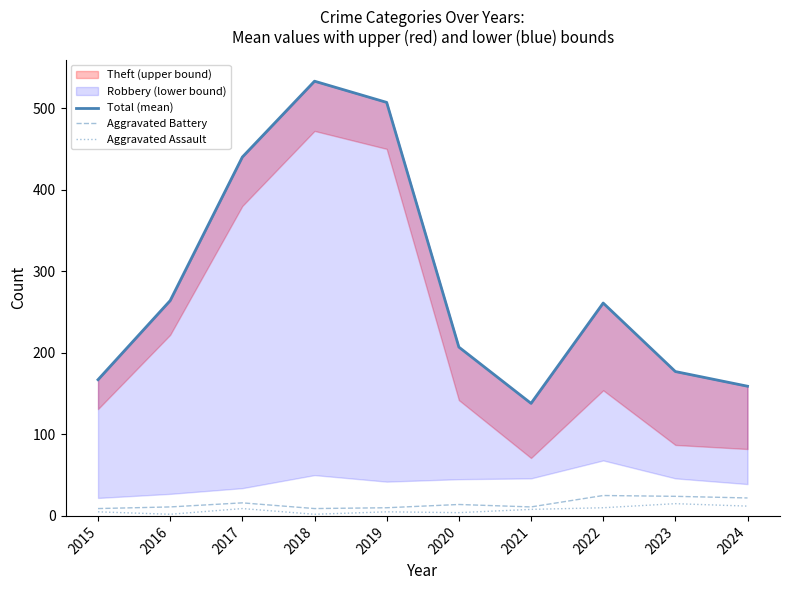

Which label corresponds to the largest value in the chart?

2018